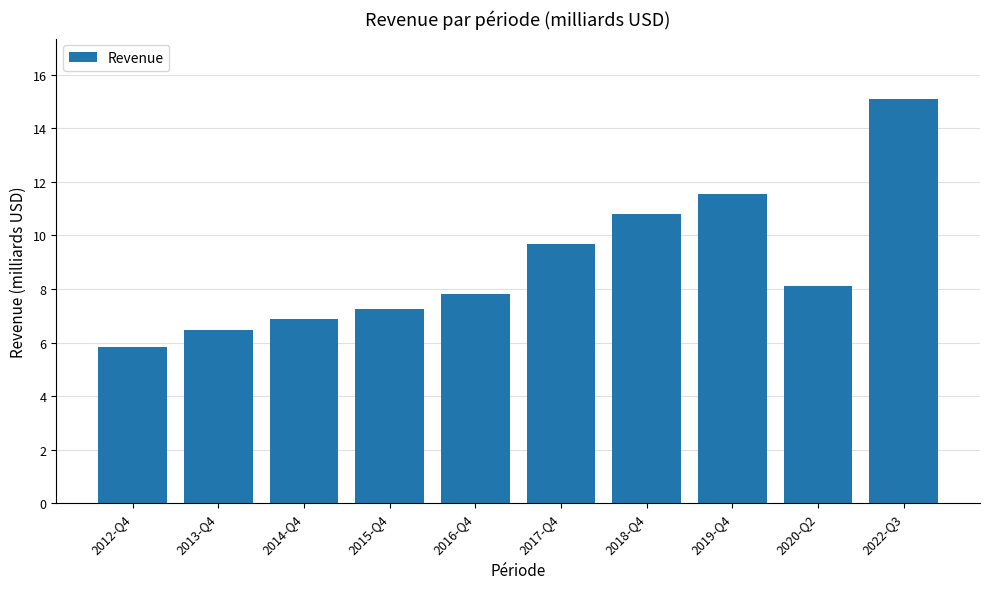

What is the value of the 10th bar from the left?

15.1